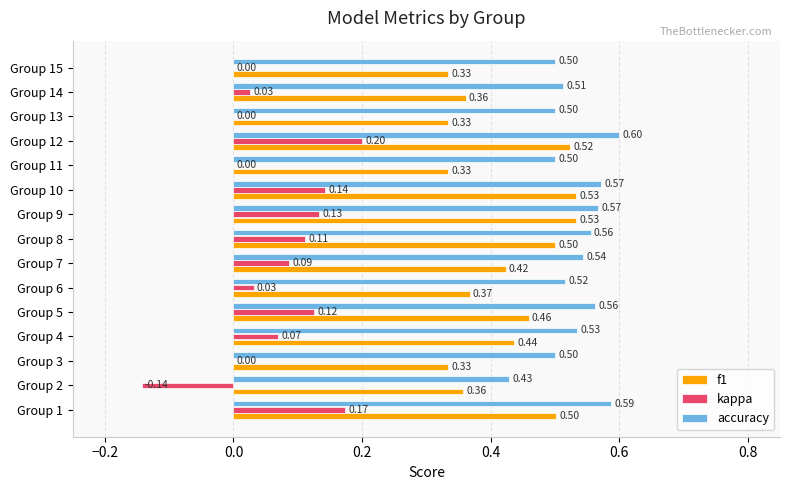

What is the total value across all series at Group 1?

1.3